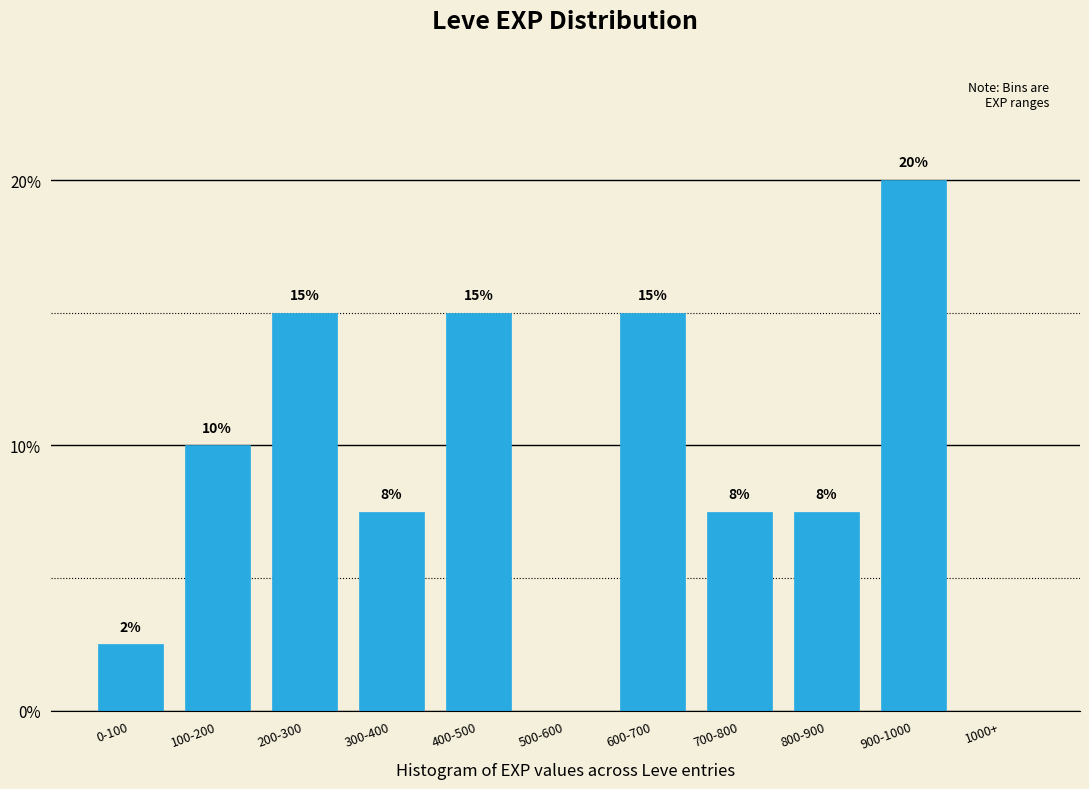

At which category does the chart reach its peak across all series?

900-1000